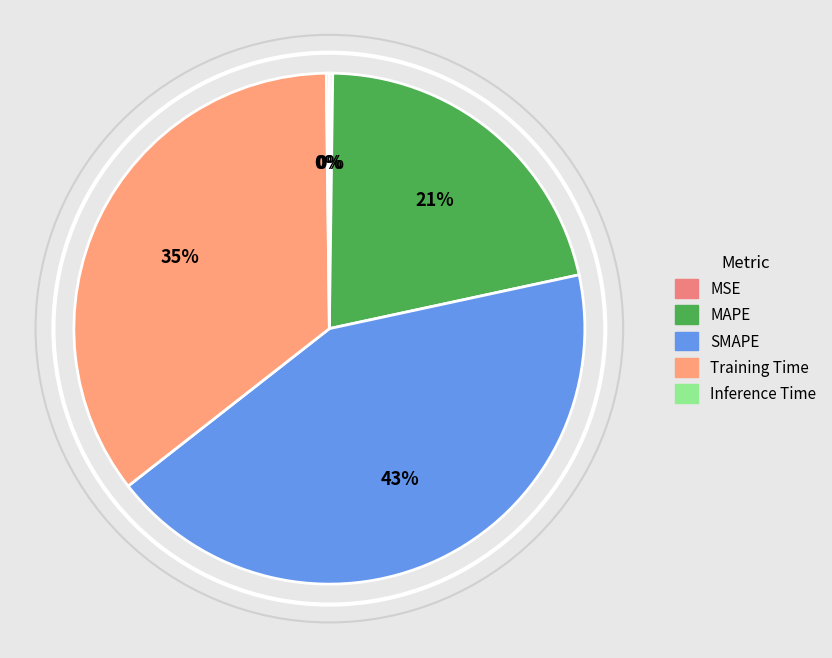

Does Training Time account for over 50% of the chart?

No